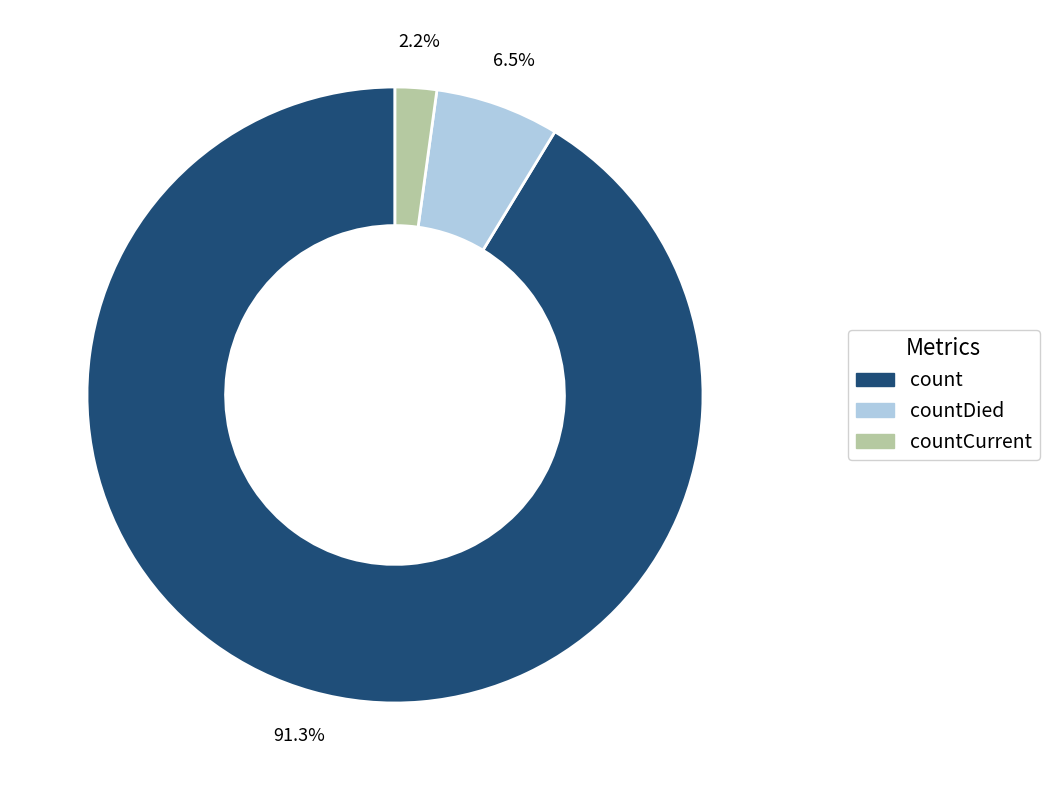

Which has a higher value, countDied or count?

count